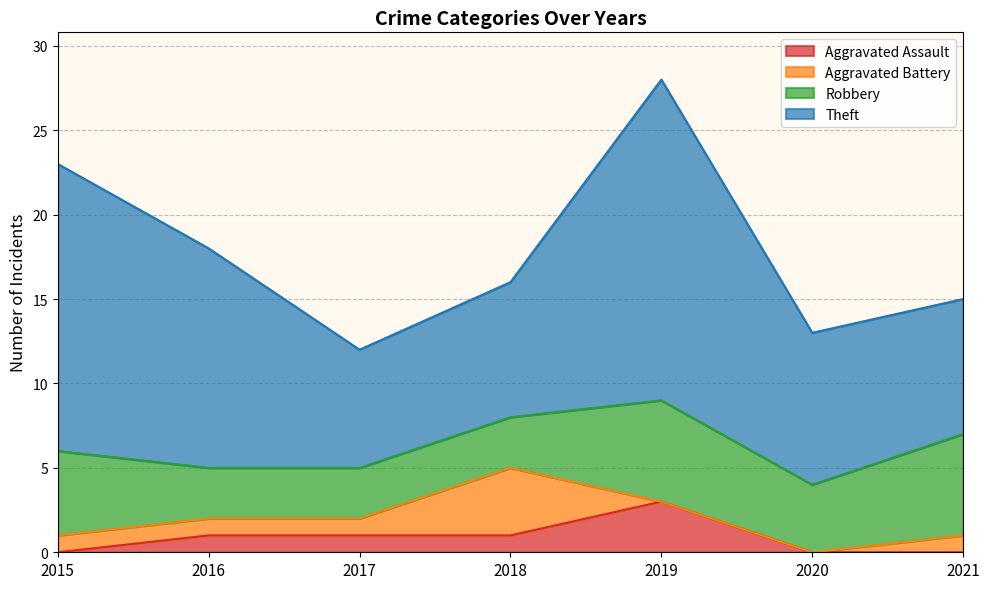

What are all the series names shown in the legend?

Aggravated Assault, Aggravated Battery, Robbery, Theft